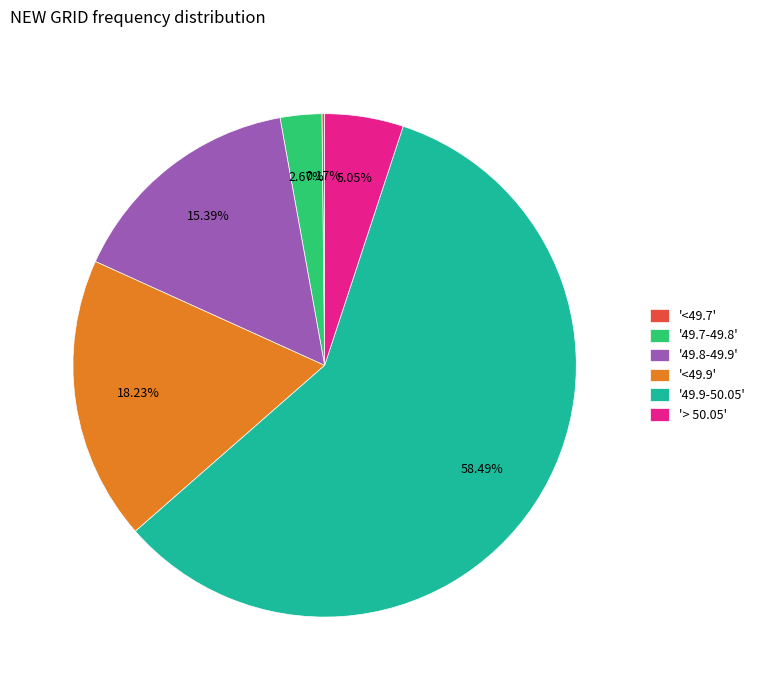

Approximately how many times larger is the value at '49.9-50.05' compared to '> 50.05'?

11.6